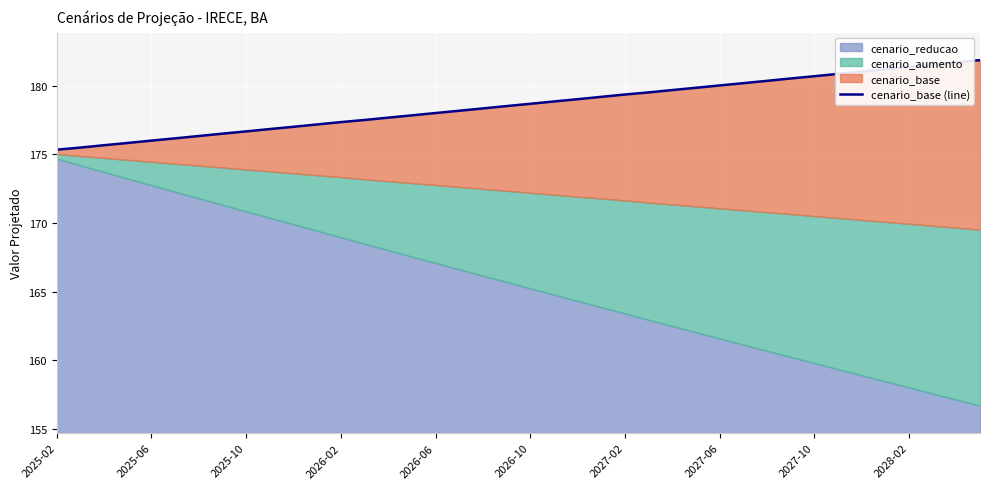

Reading left to right, extract all data points from this chart.

175.3	175.5	175.7	175.8	176.0	176.2	176.3	176.5	176.7	176.8	177.0	177.2	177.3	177.5	177.7	177.8	178.0	178.2	178.3	178.5	178.7	178.8	179.0	179.2	179.3	179.5	179.7	179.8	180.0	180.2	180.3	180.5	180.7	180.8	181.0	181.2	181.4	181.5	181.7	181.8